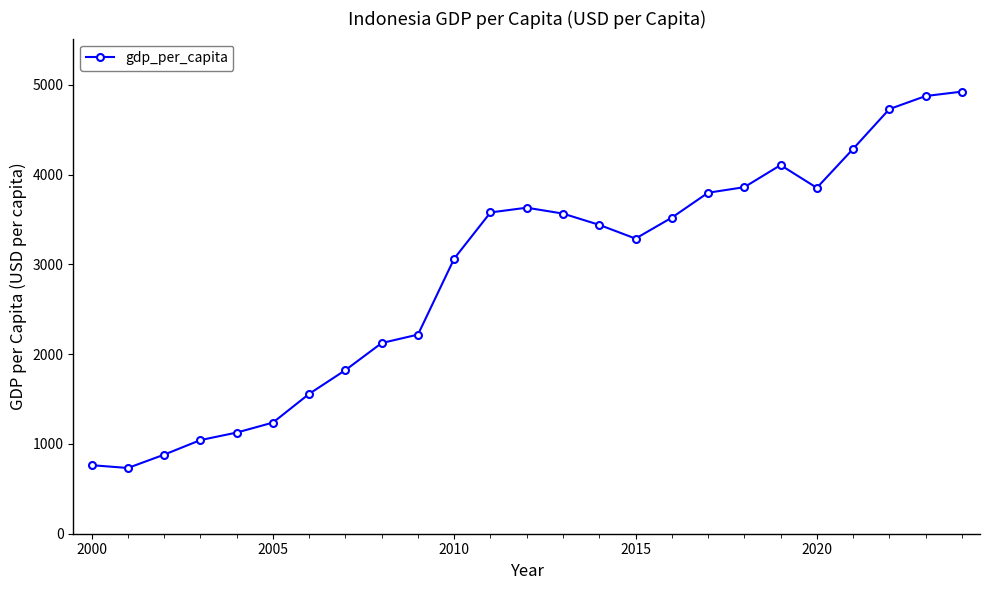

What is the smallest value displayed?

732.3